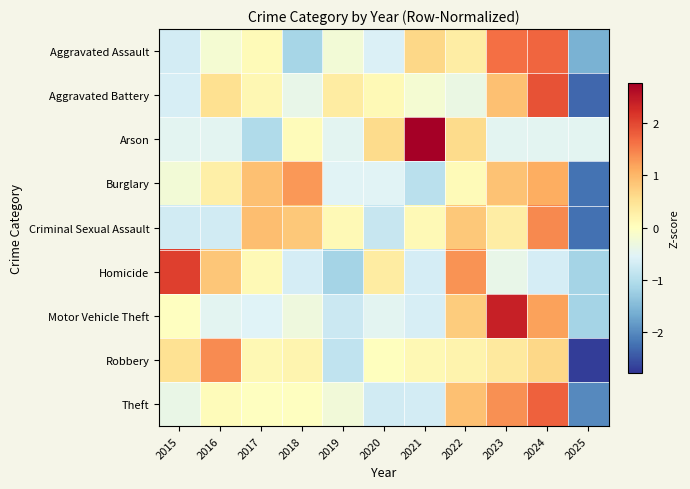

At how many categories does at least one series exceed 0?

10